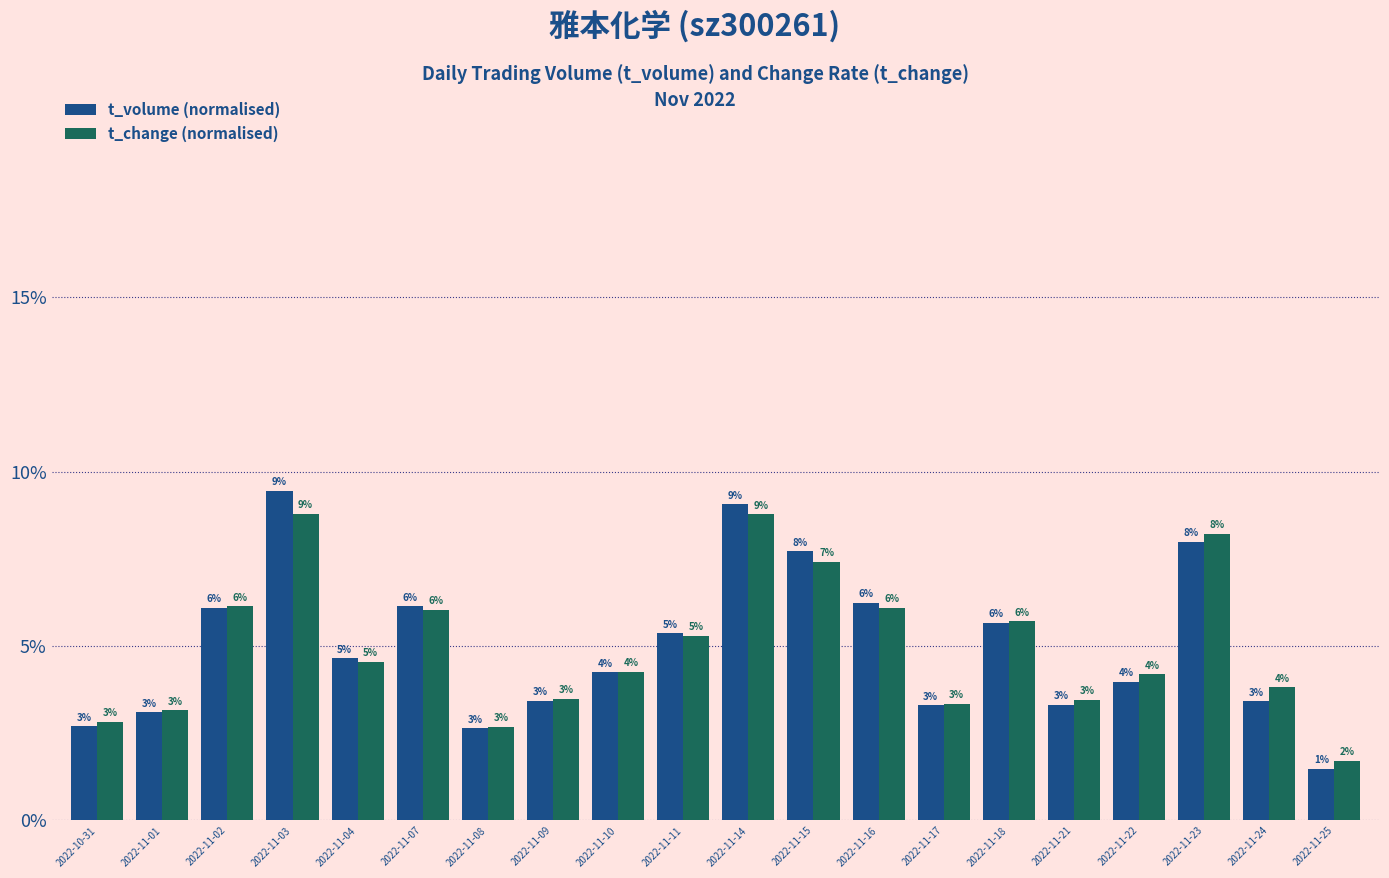

Count the t_volume (normalised) values in the range 0 to 1.

20